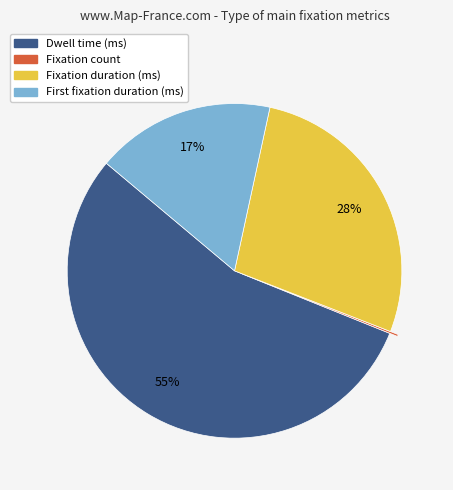

What is the majority slice?

Dwell time (ms)